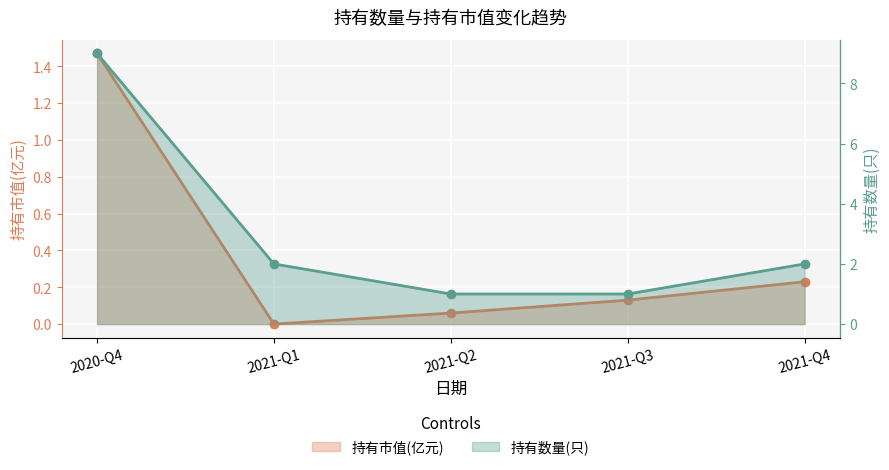

What is the lowest value of the 持有数量(只) series?

1.0